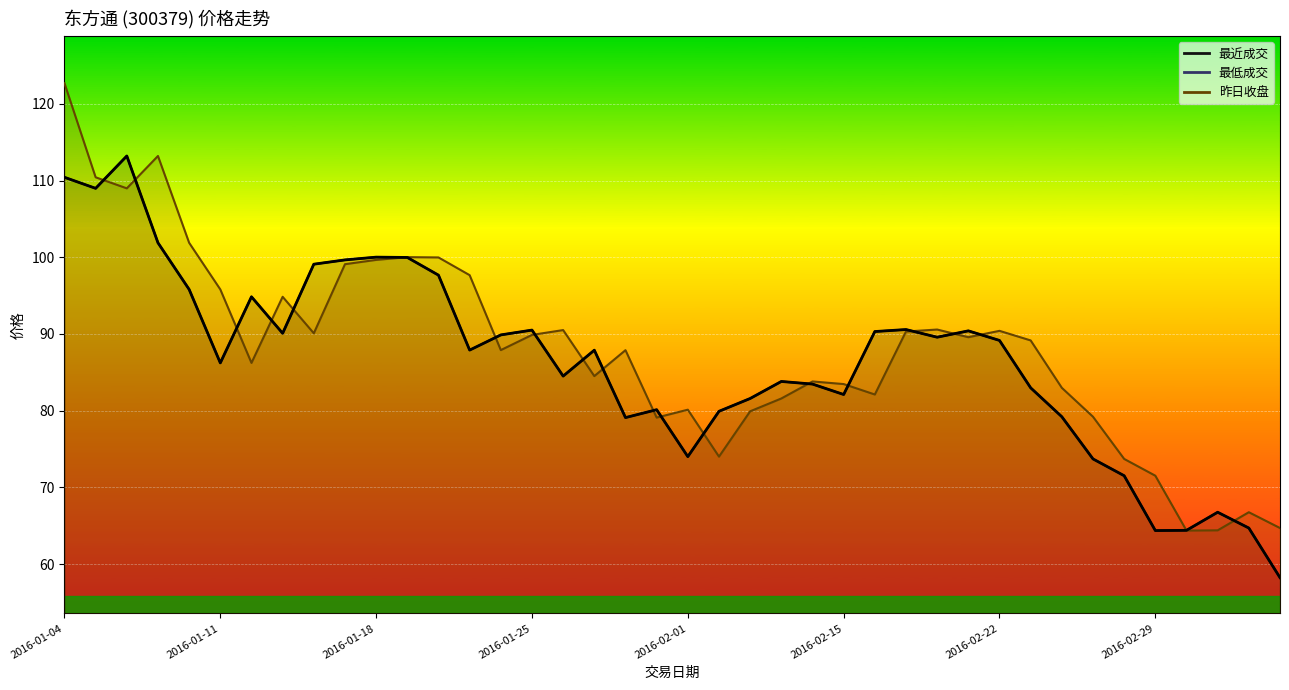

Which series has the largest total across all categories?

昨日收盘